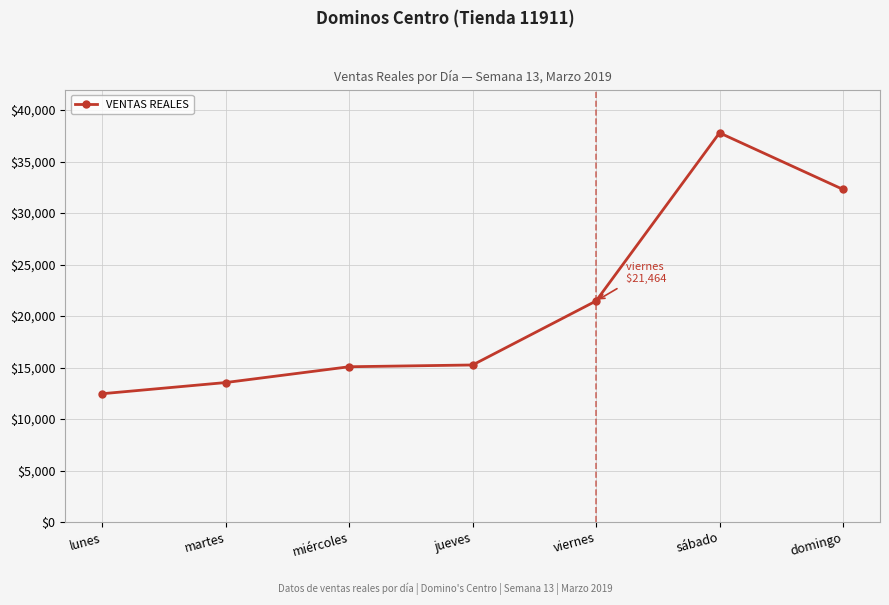

The chart shows a value of 20512.6 at miércoles. True or false?

False